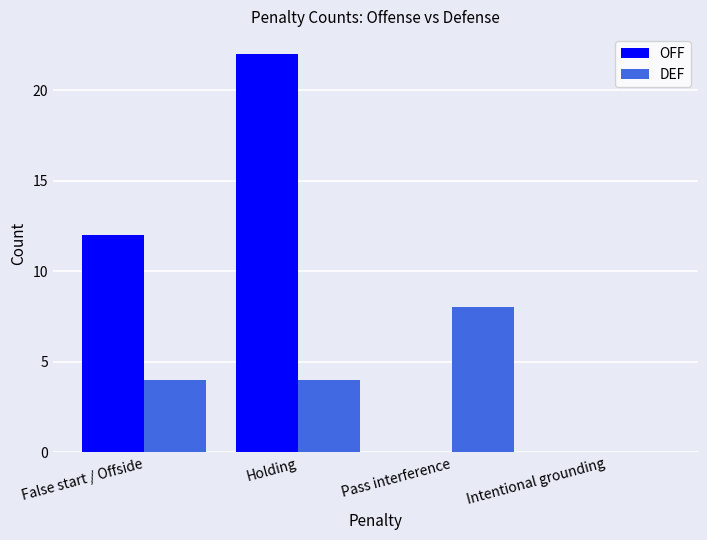

At which label does DEF reach its peak?

Pass interference